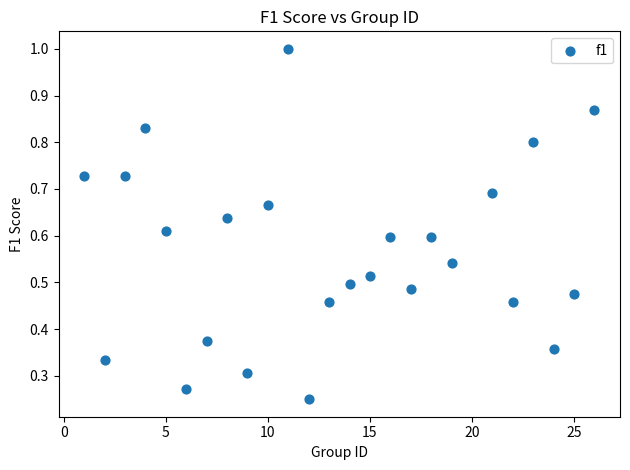

What is the range of X values (max minus min)?

25.0